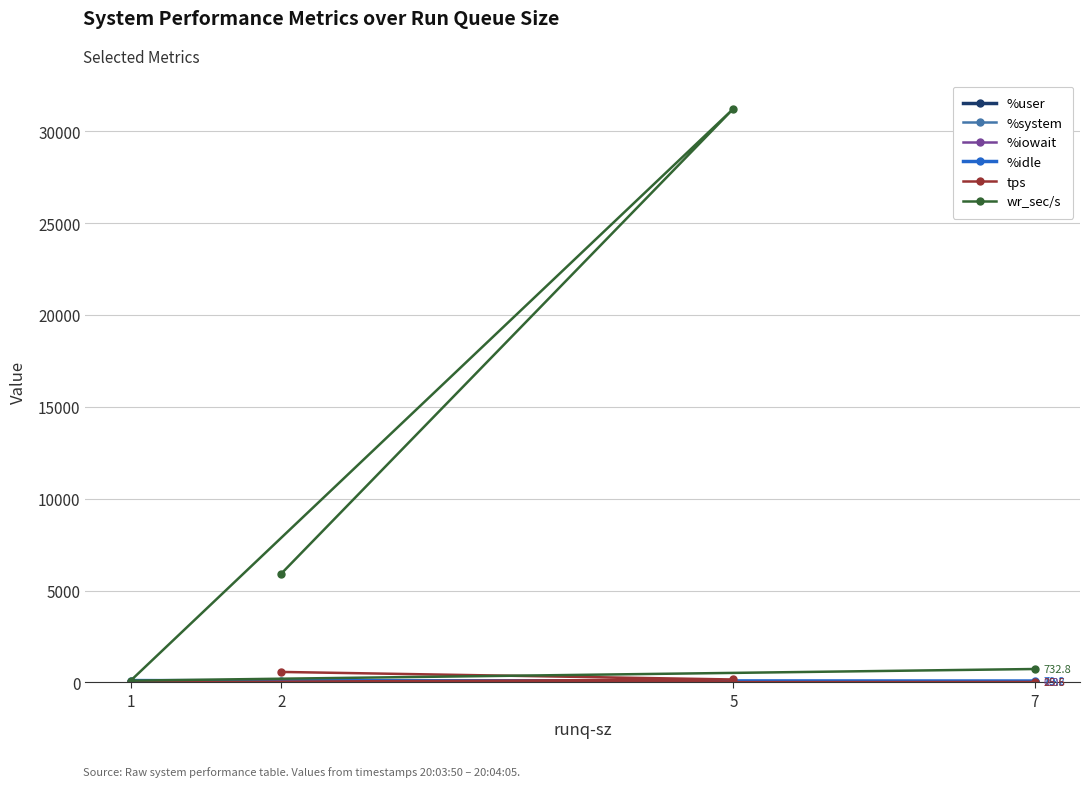

How many lines are shown in the chart?

6